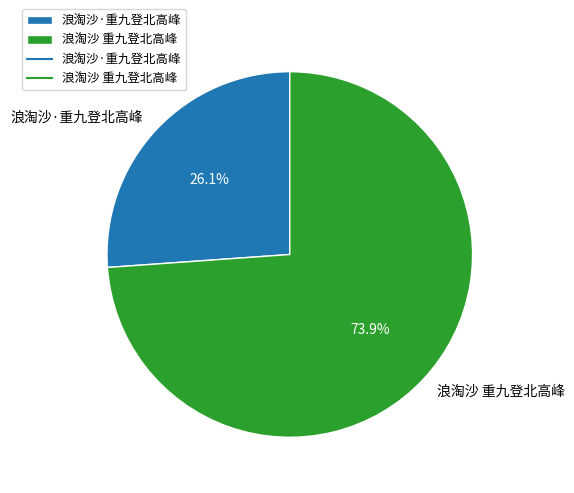

Which slice is the smallest?

浪淘沙·重九登北高峰